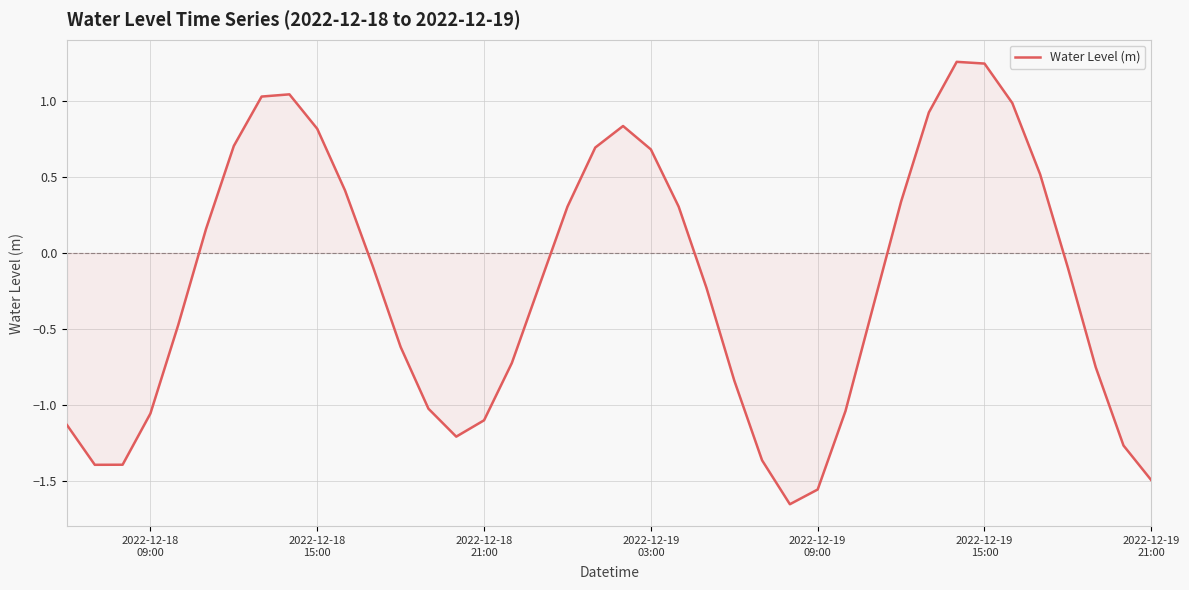

What is the difference between the maximum and minimum values?

2.9